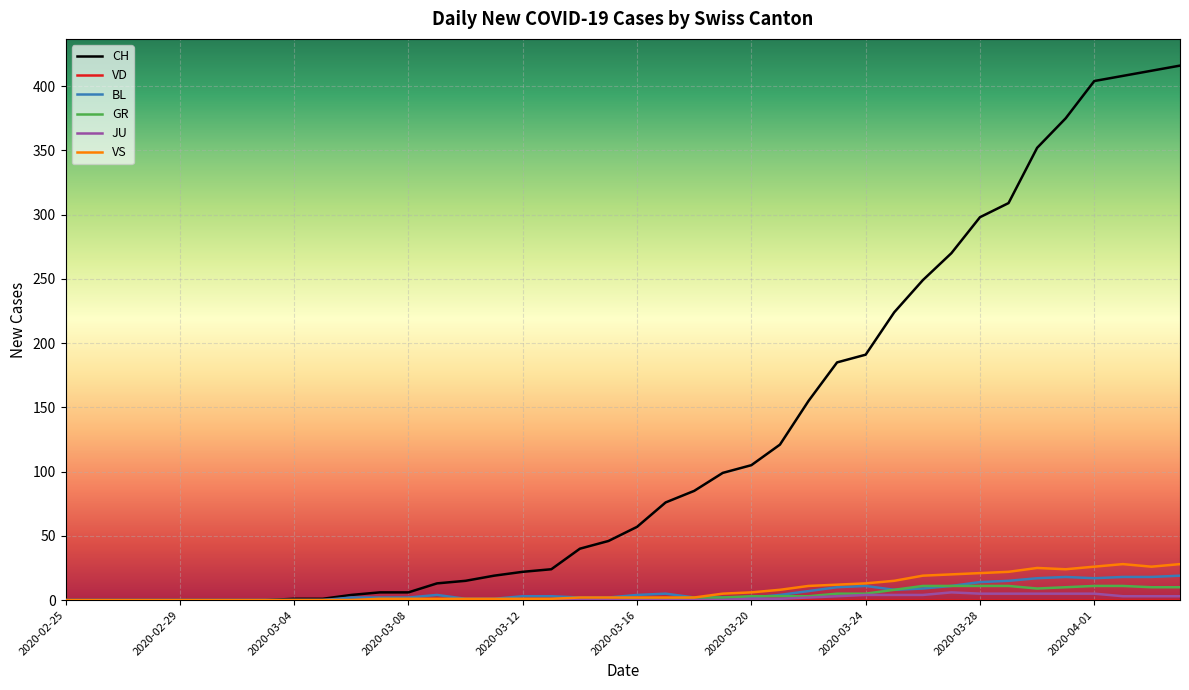

Which series has the widest spread of values?

CH